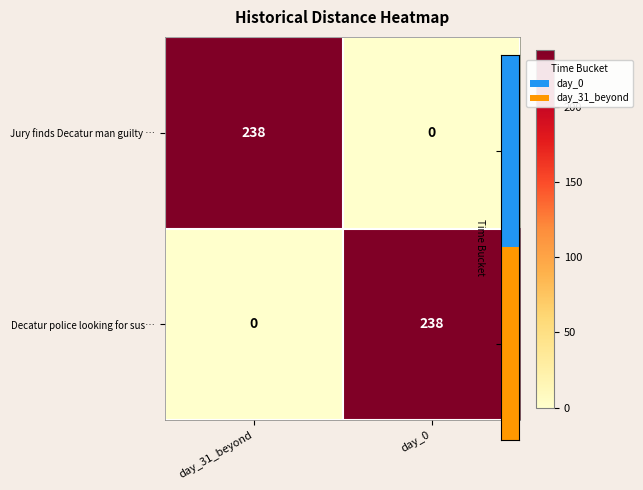

At which label does Jury finds Decatur man guilty … reach its minimum?

day_0